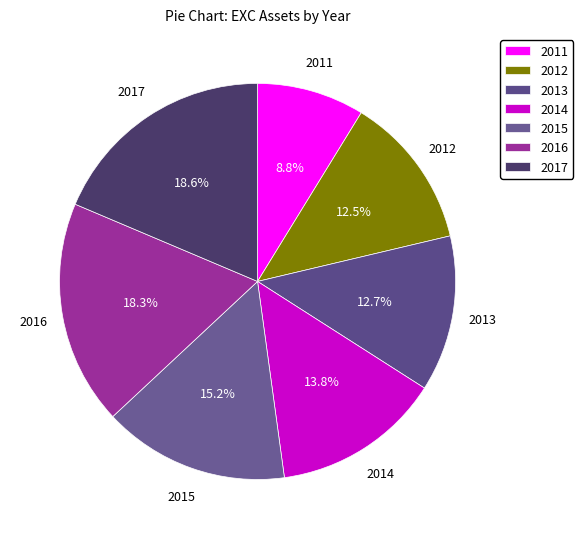

Does any single category account for the majority?

No